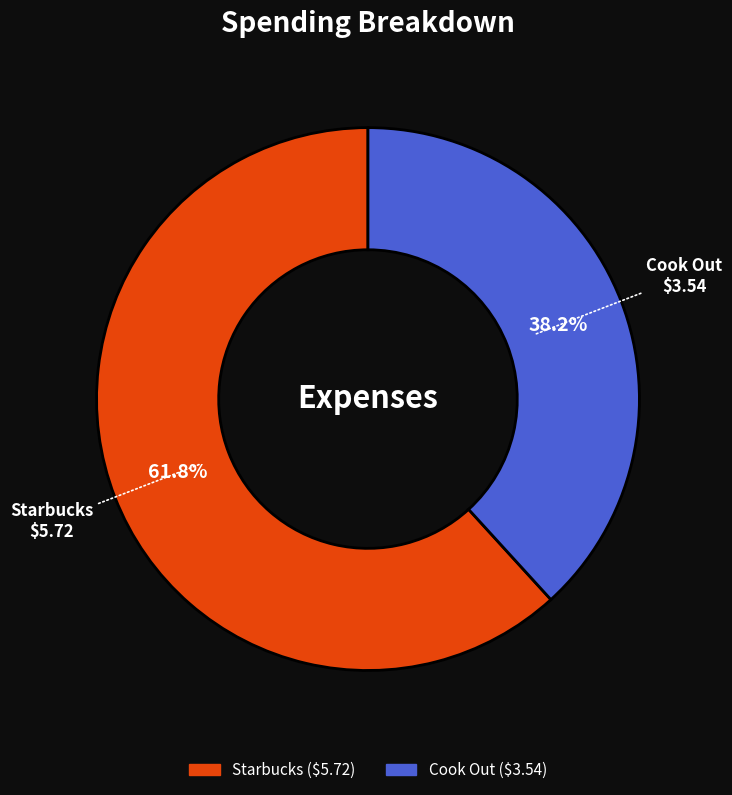

What percentage is the Cook Out slice, to the nearest percent?

38%